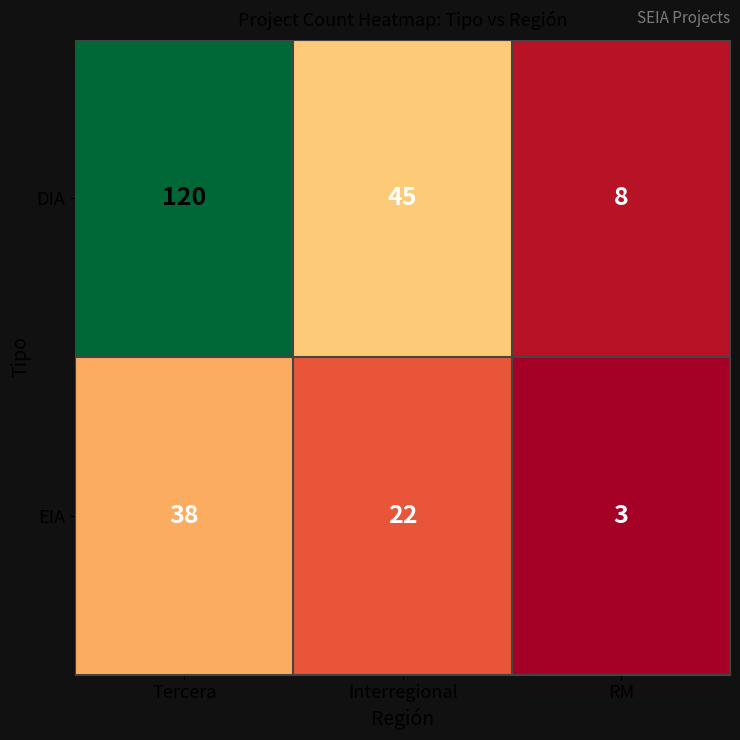

What is the sum of the EIA values at Tercera and Interregional?

60